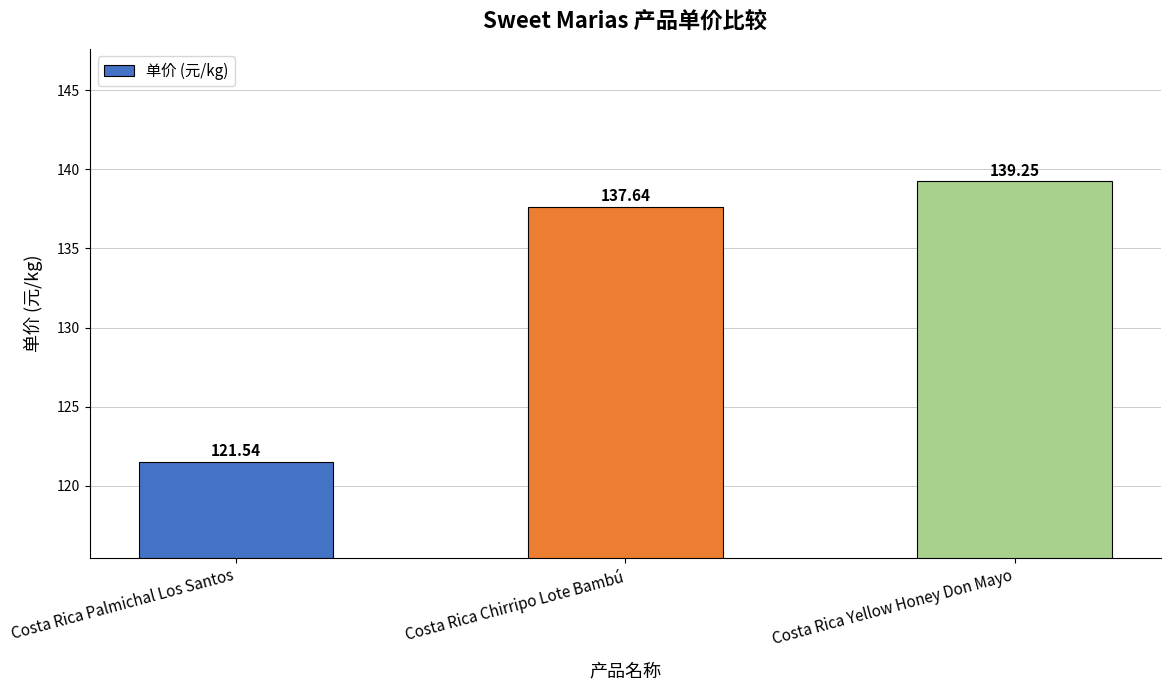

List the labels in order of value, smallest first.

Costa Rica Palmichal Los Santos, Costa Rica Chirripo Lote Bambú, Costa Rica Yellow Honey Don Mayo